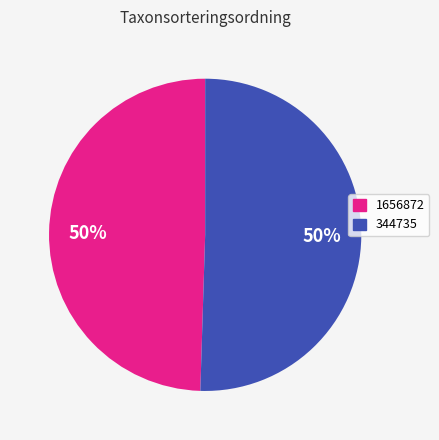

Which slice is the smallest?

1656872